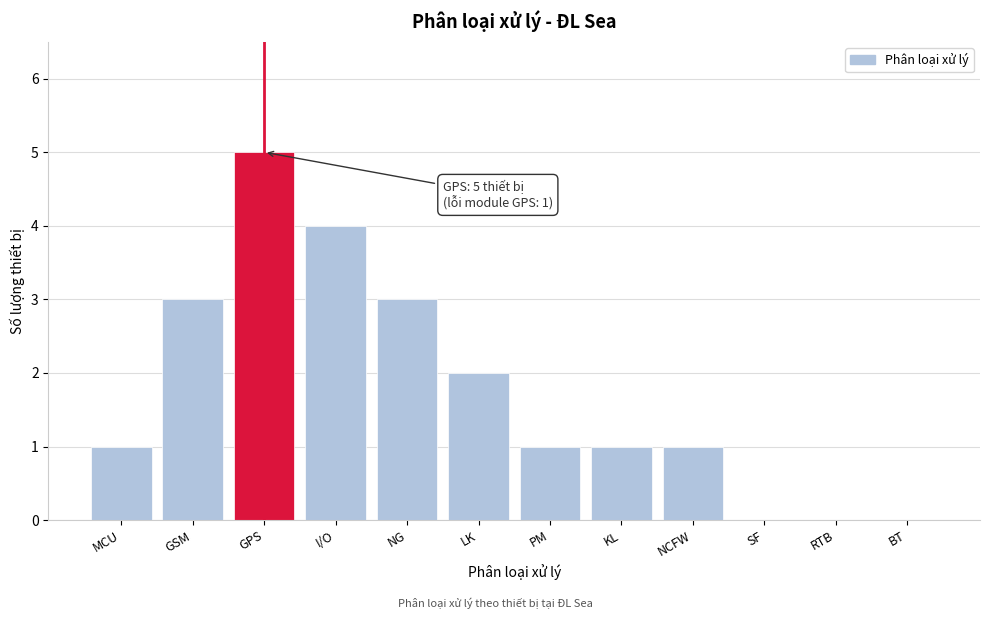

Reading left to right, list all the values displayed in this chart.

MCU=1	GSM=3	GPS=5	I/O=4	NG=3	LK=2	PM=1	KL=1	NCFW=1	SF=0	RTB=0	BT=0